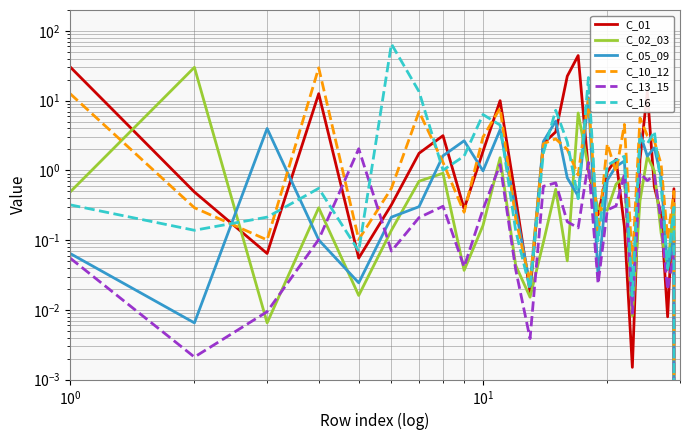

Which series ends up on top after the final intersection of C_13_15 and C_05_09?

C_05_09